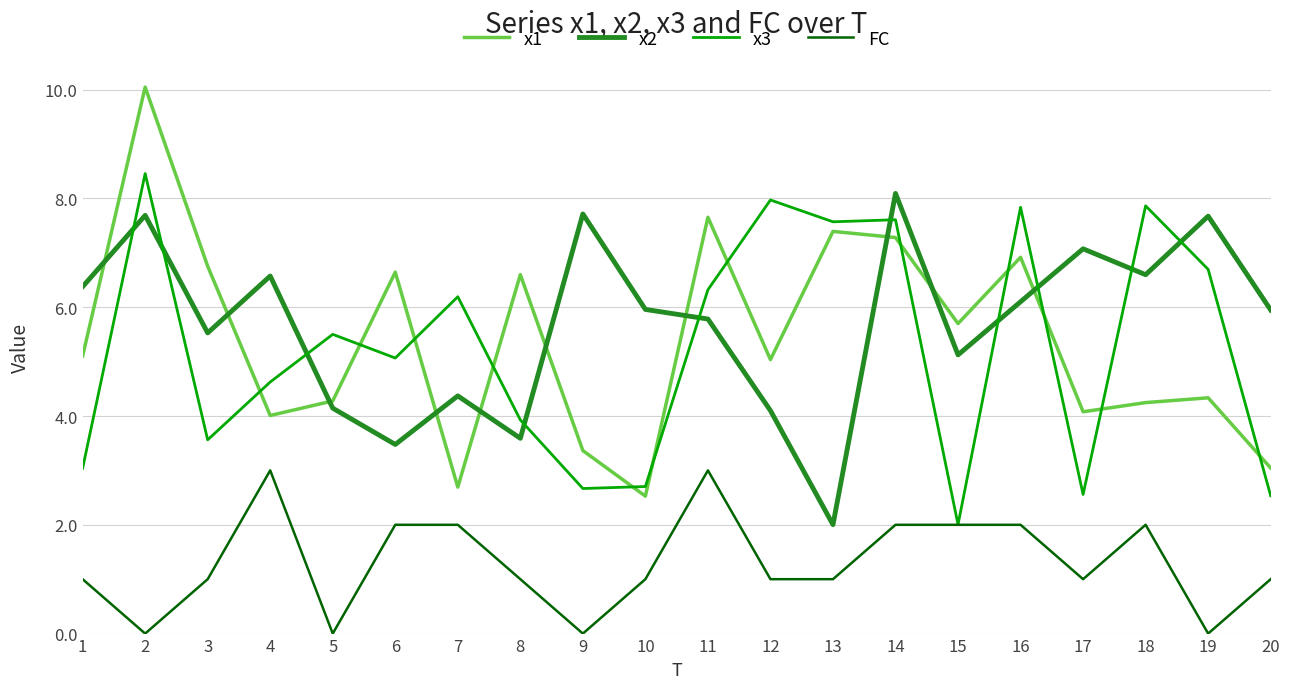

At which label does x3 first exceed 5?

2